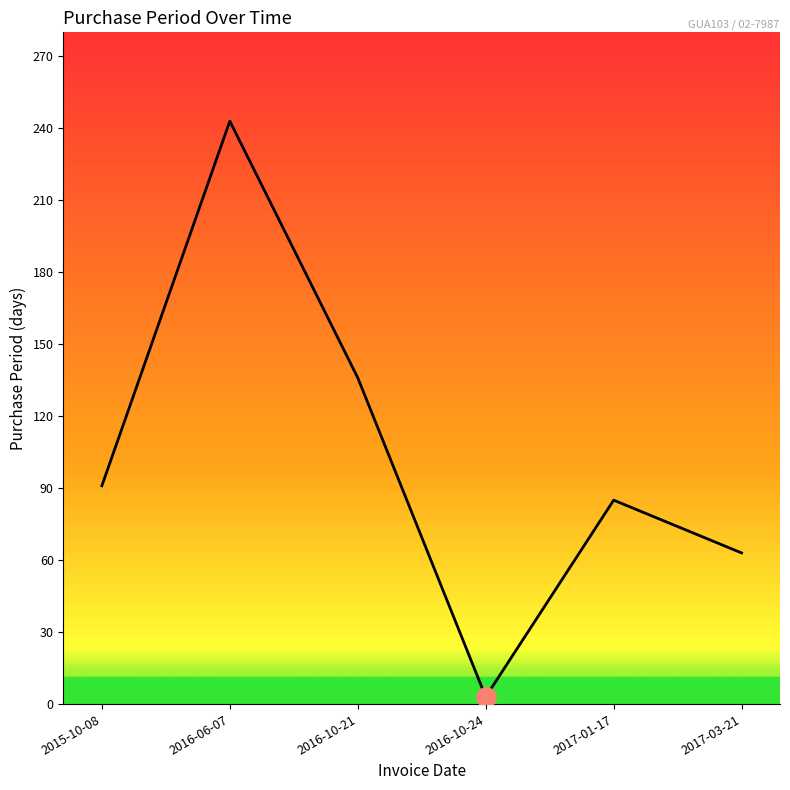

What is the minimum value shown in the chart?

3